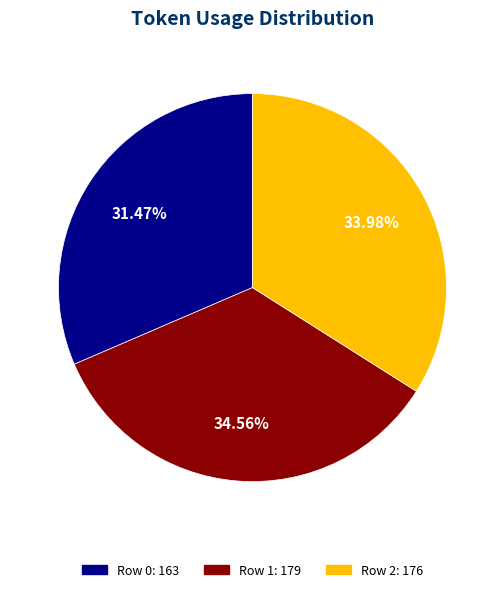

Is it true that Row 2 is 34% of the pie?

True